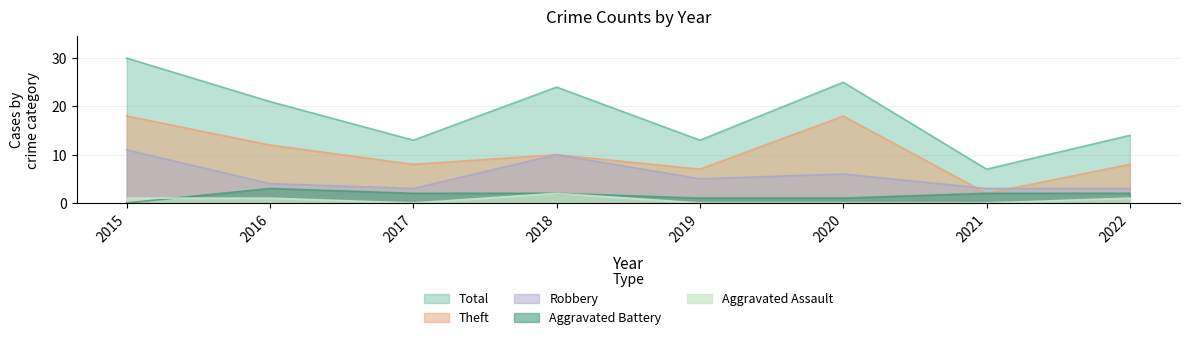

What is the total value across all series at 2017?

26